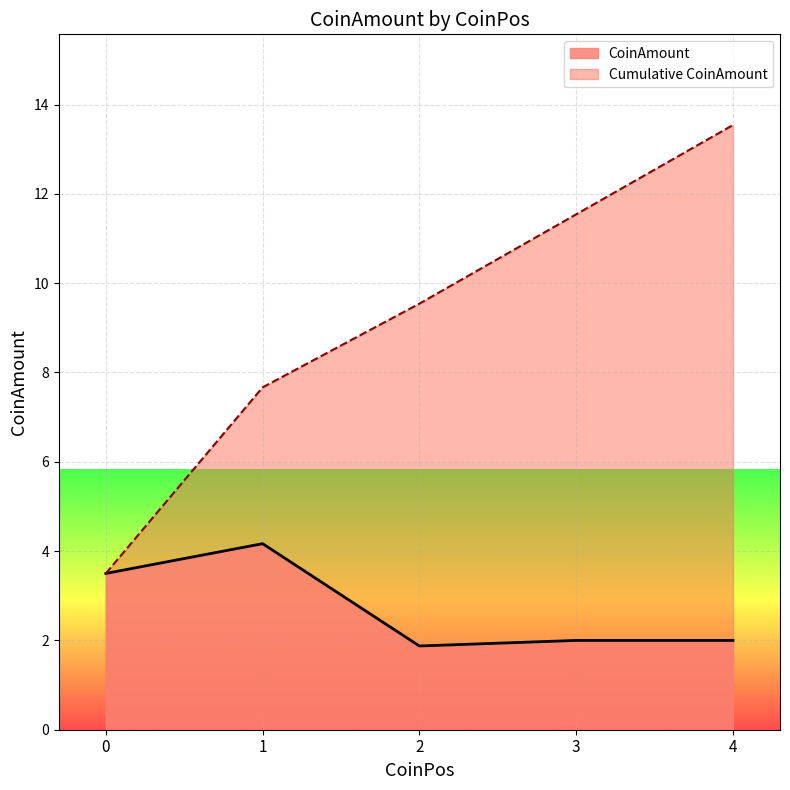

Read the Cumulative CoinAmount value at 4.

13.5